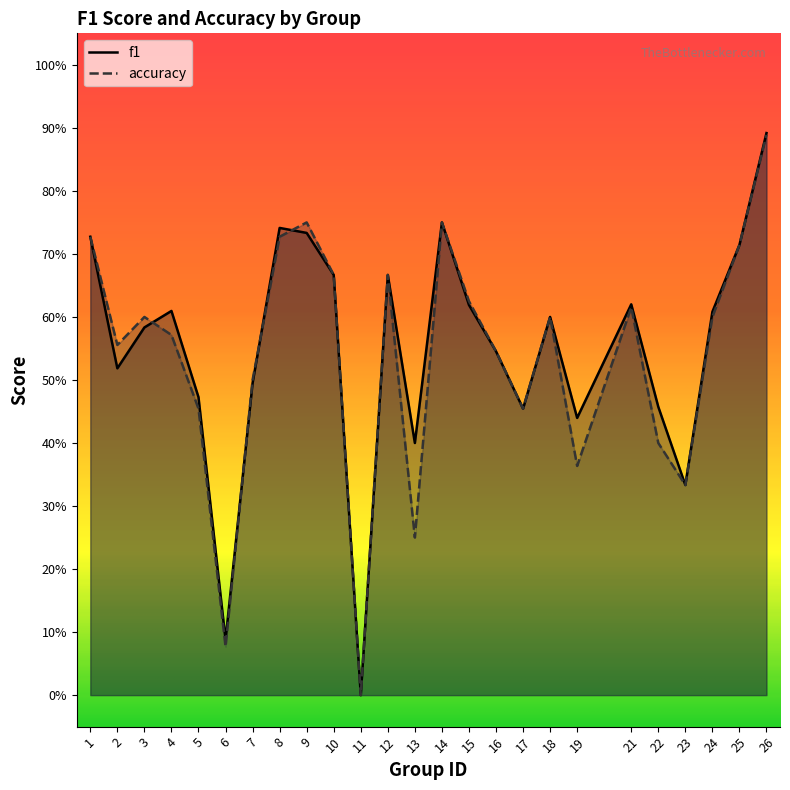

Which has a higher value, 23 or 22?

22